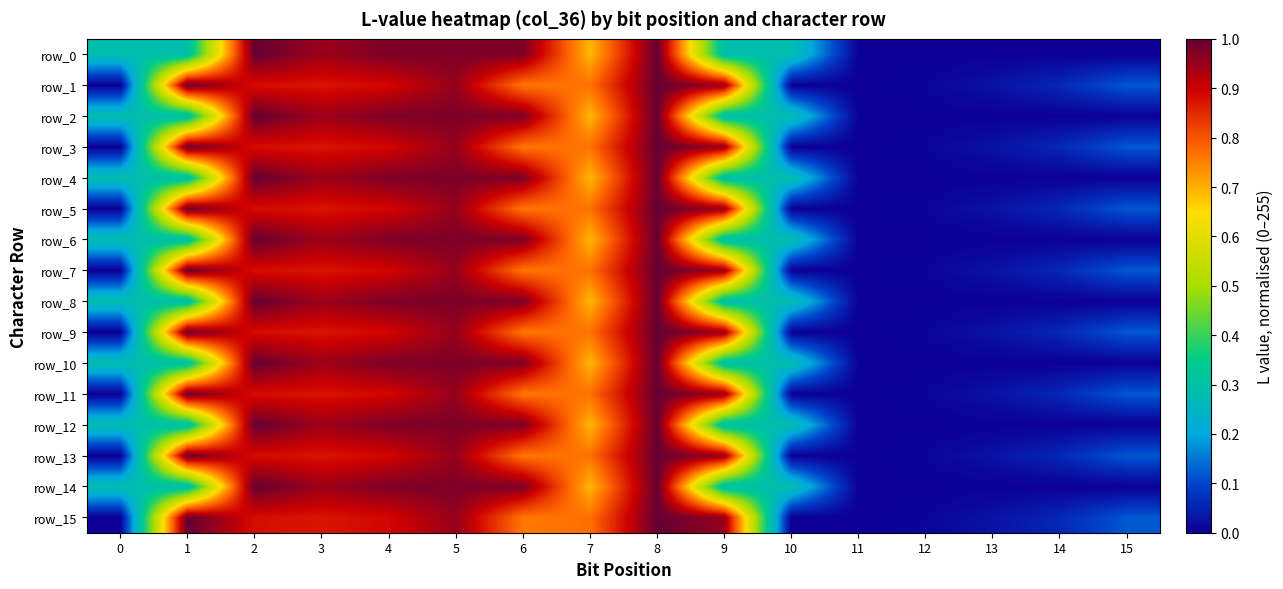

What is the maximum value for row_3?

1.0